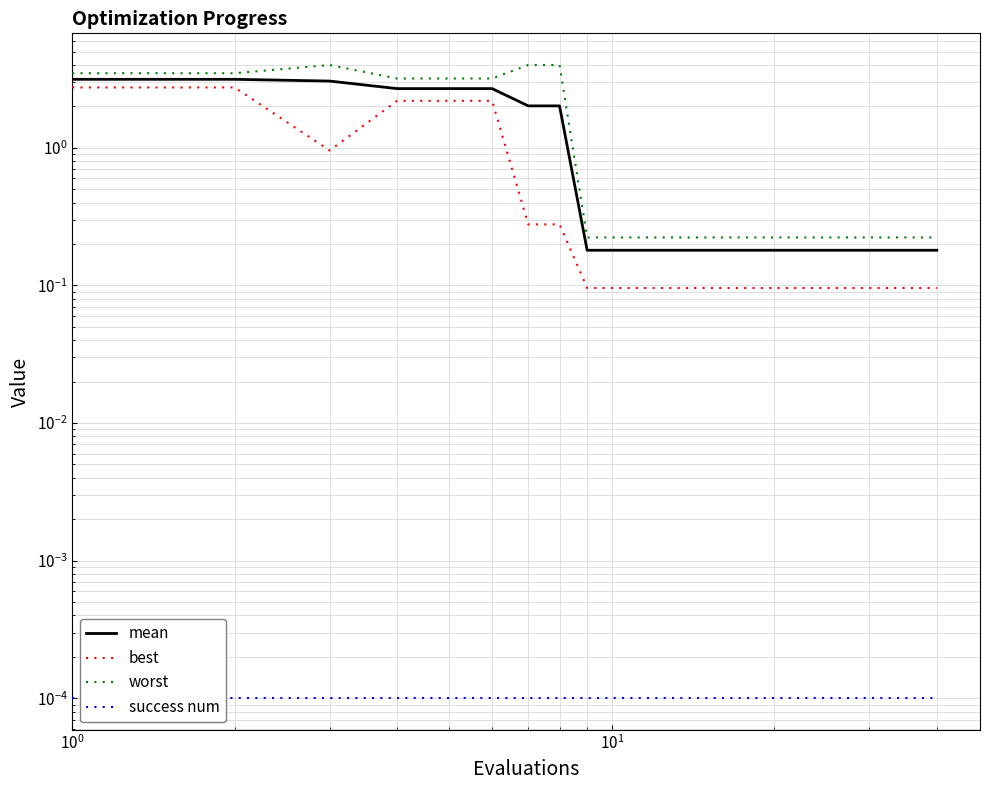

Reading right to left, extract all data points from this chart.

mean: 0.2	0.2	0.2	0.2	0.2	0.2	0.2	0.2	0.2	0.2	0.2	0.2	0.2	0.2	0.2	0.2	0.2	0.2	0.2	0.2	0.2	0.2	0.2	0.2	0.2	0.2	0.2	0.2	0.2	0.2	0.2	0.2	2.0	2.0	2.7	2.7	2.7	3.1	3.1	3.1
best: 0.1	0.1	0.1	0.1	0.1	0.1	0.1	0.1	0.1	0.1	0.1	0.1	0.1	0.1	0.1	0.1	0.1	0.1	0.1	0.1	0.1	0.1	0.1	0.1	0.1	0.1	0.1	0.1	0.1	0.1	0.1	0.1	0.3	0.3	2.2	2.2	2.2	1.0	2.7	2.7
worst: 0.2	0.2	0.2	0.2	0.2	0.2	0.2	0.2	0.2	0.2	0.2	0.2	0.2	0.2	0.2	0.2	0.2	0.2	0.2	0.2	0.2	0.2	0.2	0.2	0.2	0.2	0.2	0.2	0.2	0.2	0.2	0.2	4.0	4.0	3.2	3.2	3.2	4.0	3.5	3.5
success num: 0.0	0.0	0.0	0.0	0.0	0.0	0.0	0.0	0.0	0.0	0.0	0.0	0.0	0.0	0.0	0.0	0.0	0.0	0.0	0.0	0.0	0.0	0.0	0.0	0.0	0.0	0.0	0.0	0.0	0.0	0.0	0.0	0.0	0.0	0.0	0.0	0.0	0.0	0.0	0.0